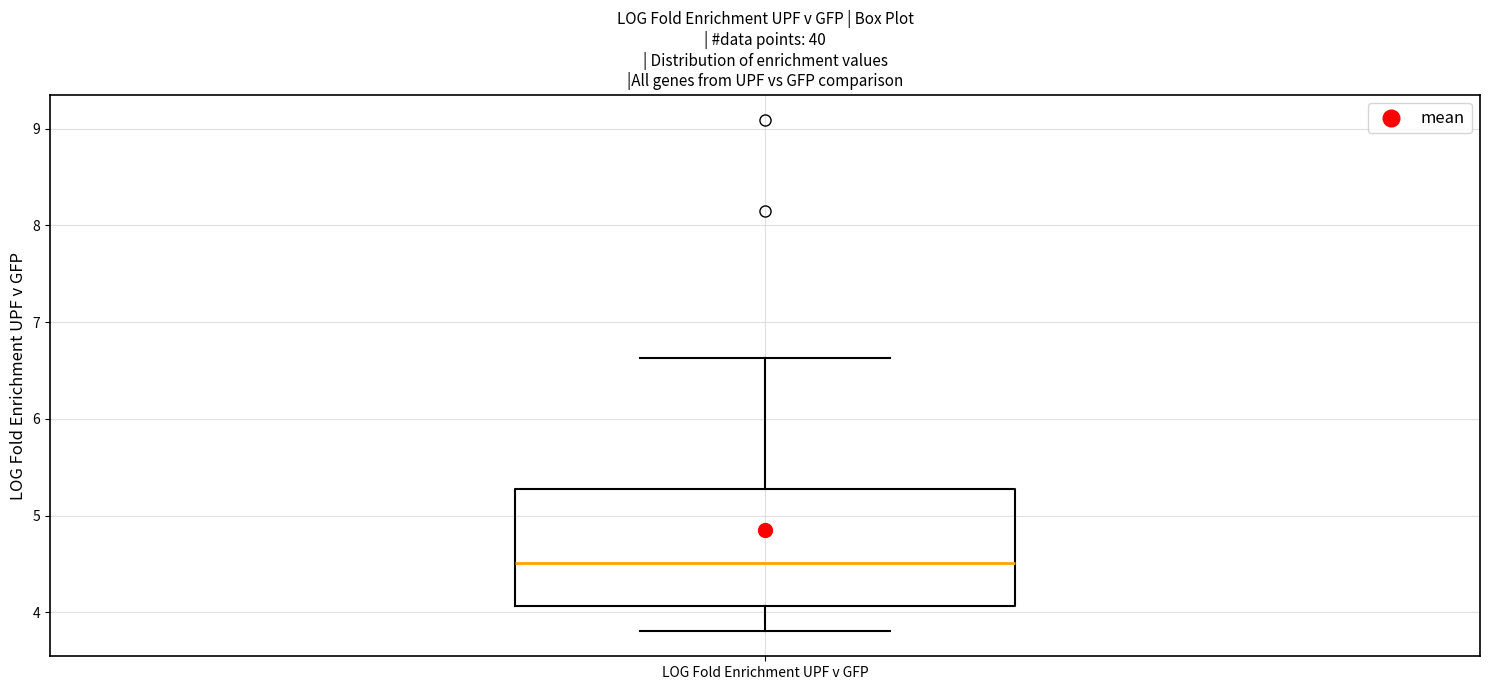

Read this box plot against the y-axis: the position of the median line, the range covered by the box, and the ends of both whiskers. The values are not printed on the chart, so give them approximately, as read against the axis.

median 4.5, box 4.1 to 5.3, whiskers 3.8 to 6.6